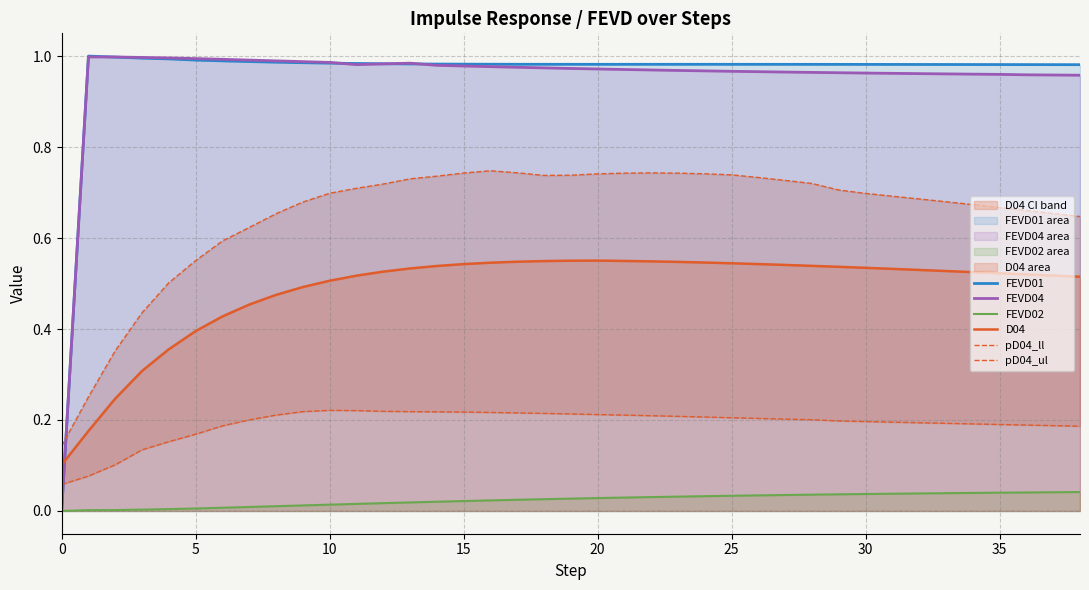

At how many categories does at least one series exceed 0?

39